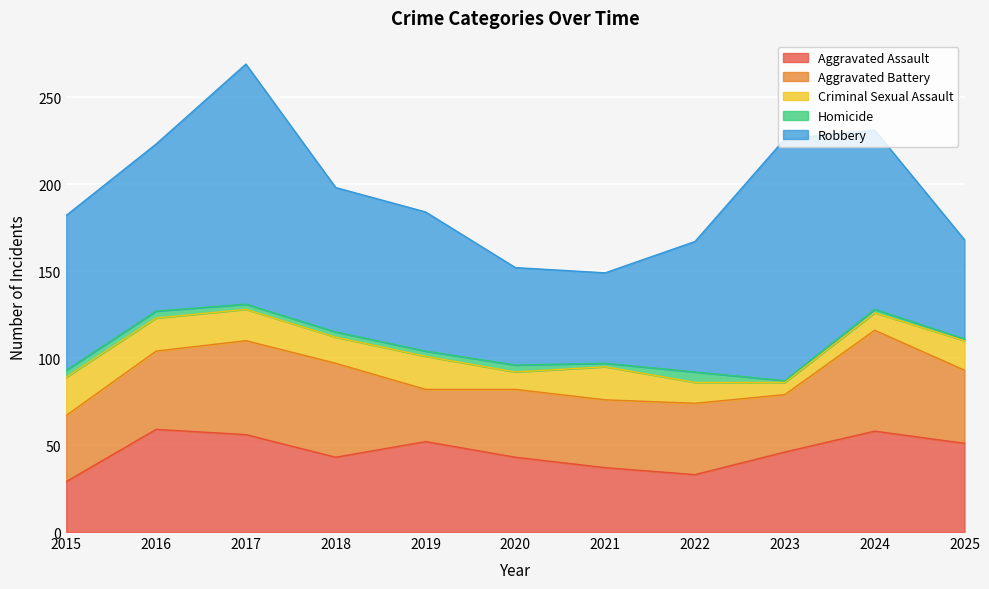

Rank the categories by Aggravated Assault value from highest to lowest.

2016, 2024, 2017, 2019, 2025, 2023, 2018, 2020, 2021, 2022, 2015